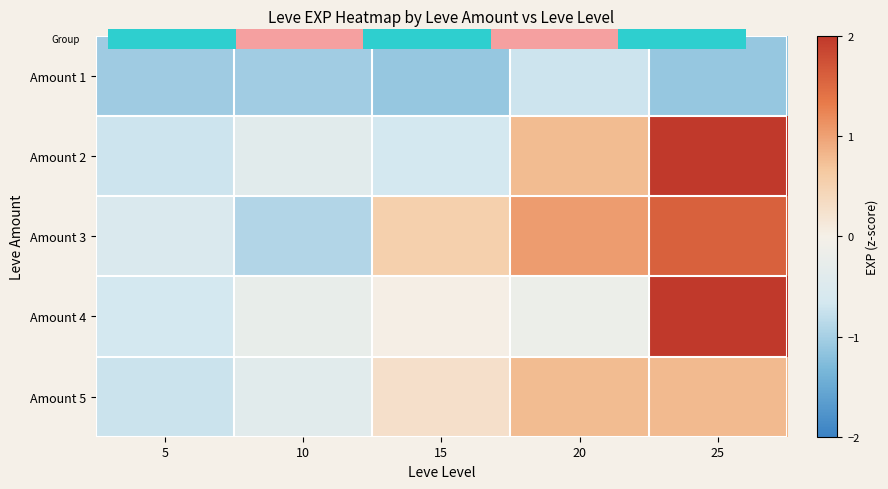

How many distinct data groups are displayed?

5